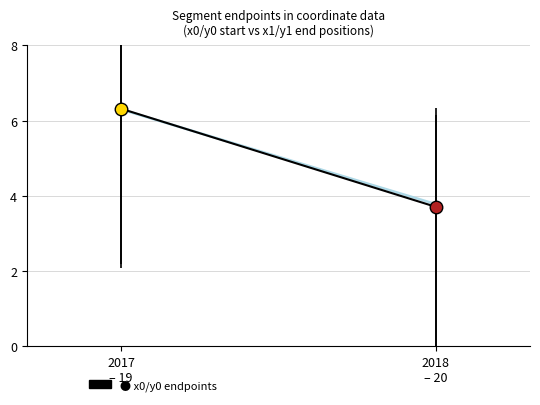

What is the difference between the maximum and minimum values in the x1/y1 endpoints series?

2.5